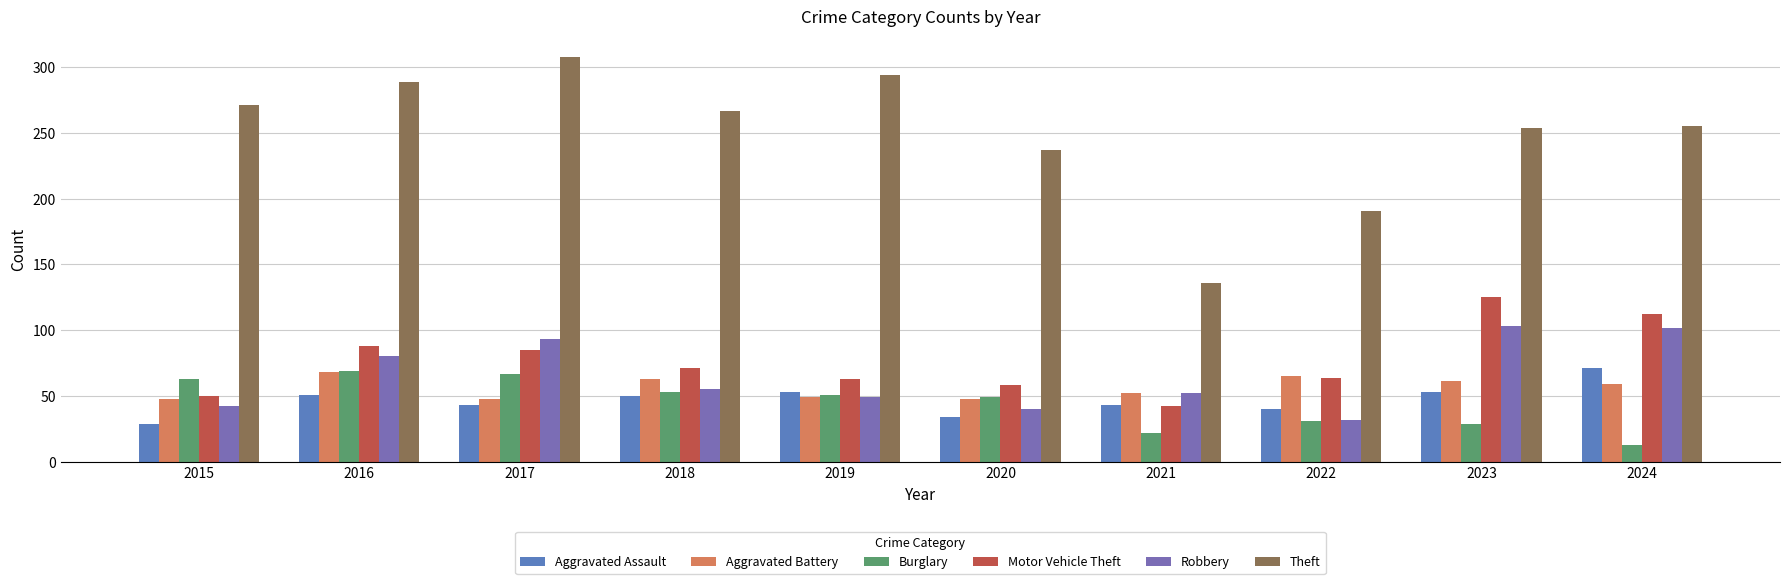

What are all the series names shown in the legend?

Aggravated Assault, Aggravated Battery, Burglary, Motor Vehicle Theft, Robbery, Theft